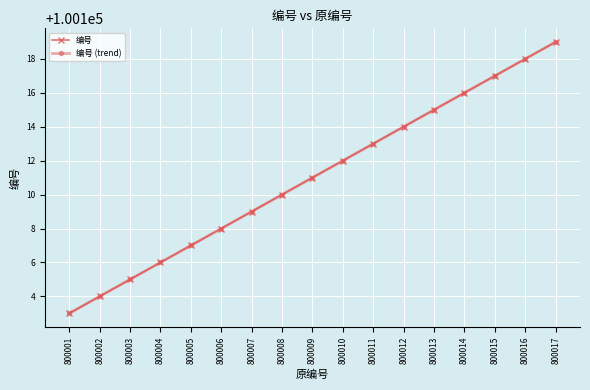

What is the sum of all 编号 values?

1701887